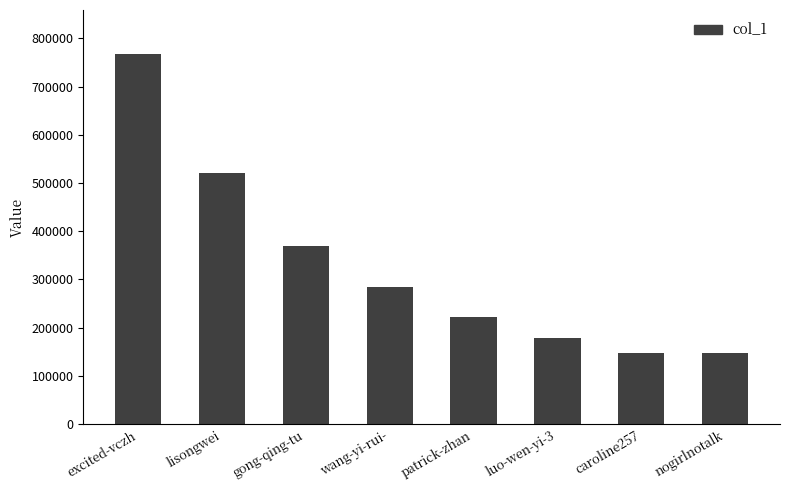

Count the number of categories in the chart.

8